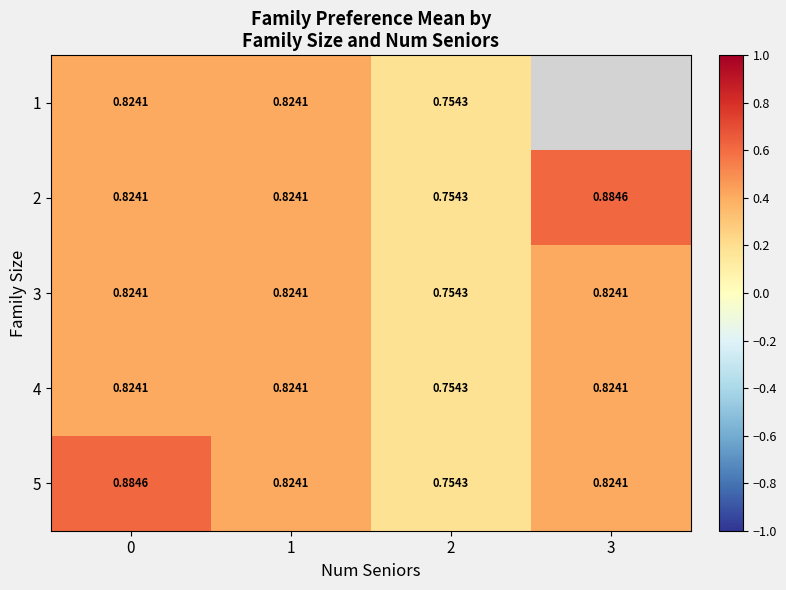

Rank the series by their maximum value, from highest to lowest.

2, 5, 1, 3, 4